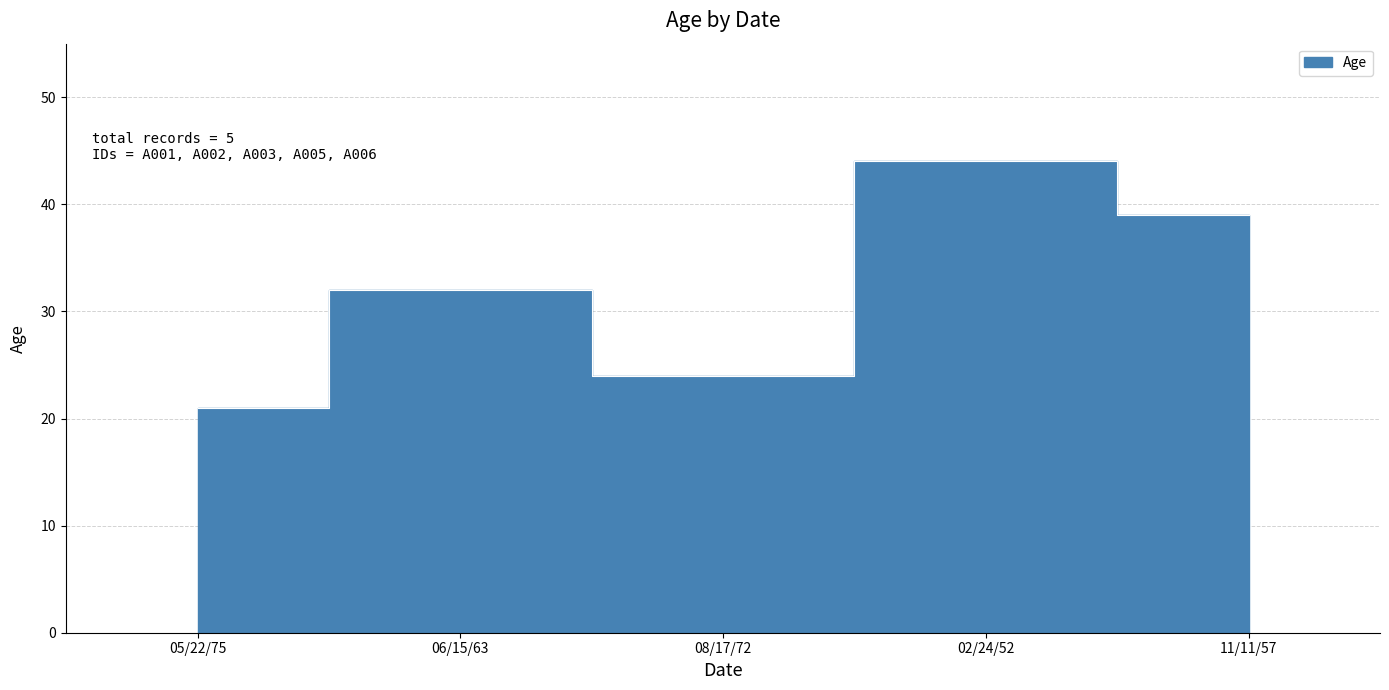

True or false: there are more than 0 points higher than both neighbors.

True